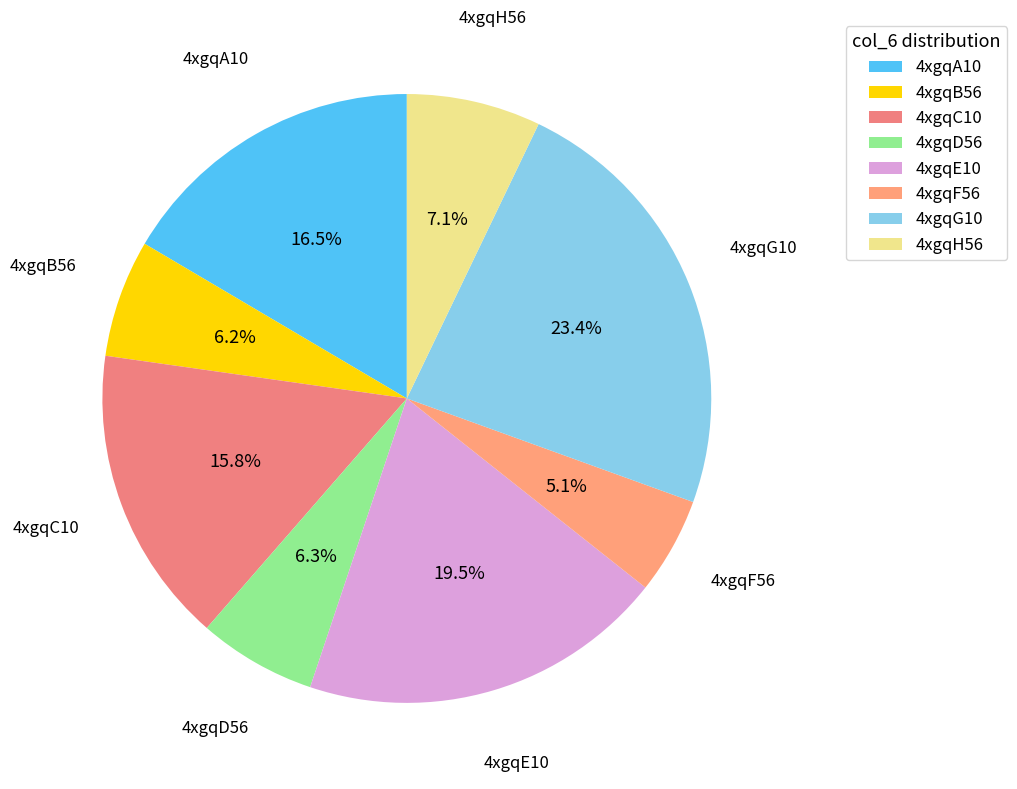

Which has a higher value, 4xgqA10 or 4xgqG10?

4xgqG10